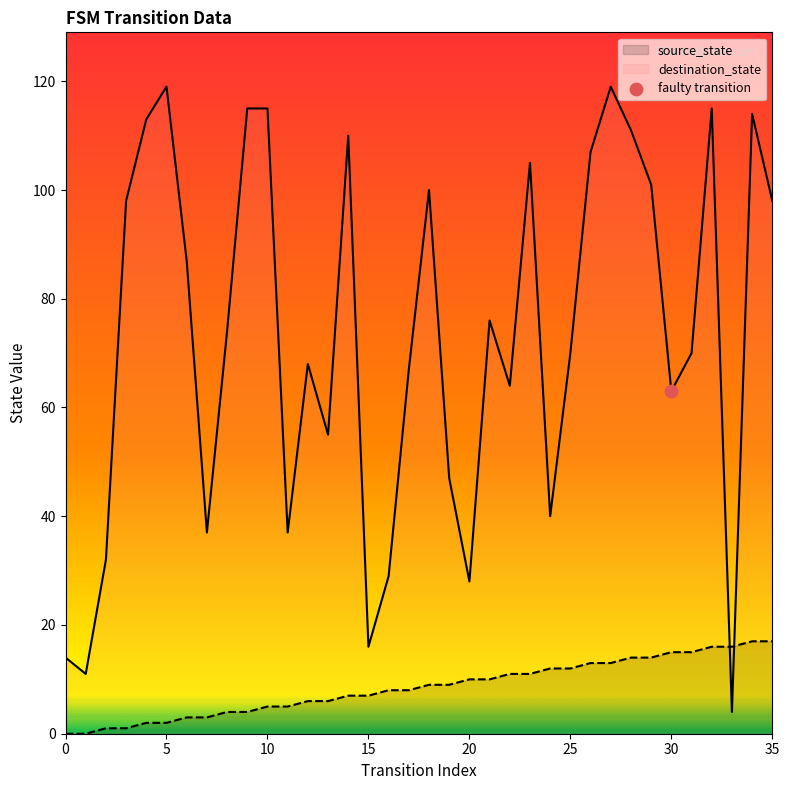

Which series has the largest total across all categories?

destination_state